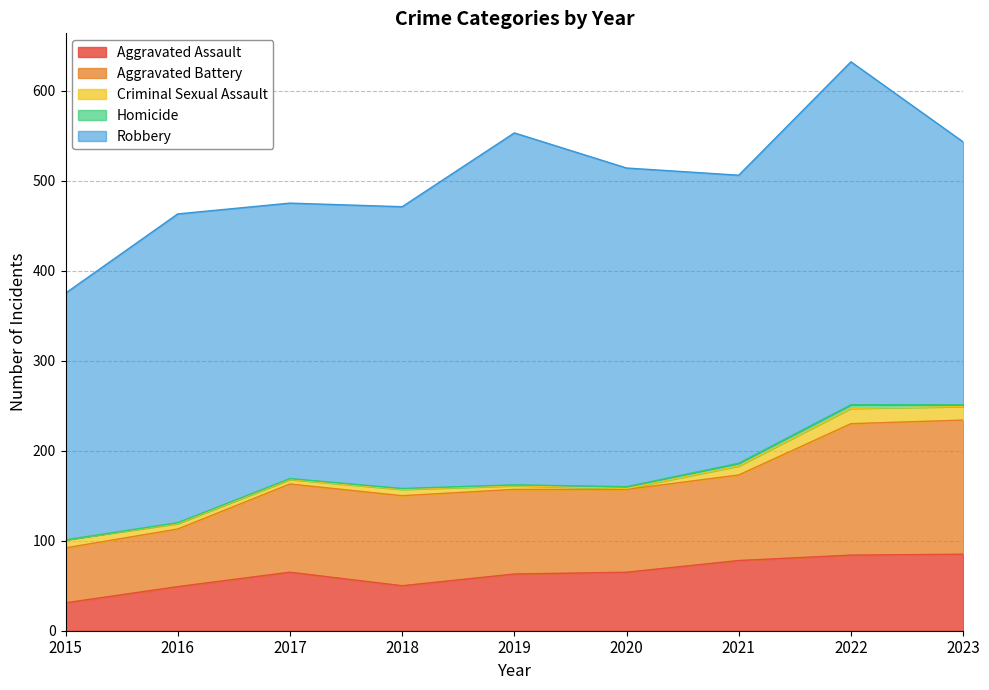

True or false: Aggravated Assault has more than 2 points higher than both neighbors.

False